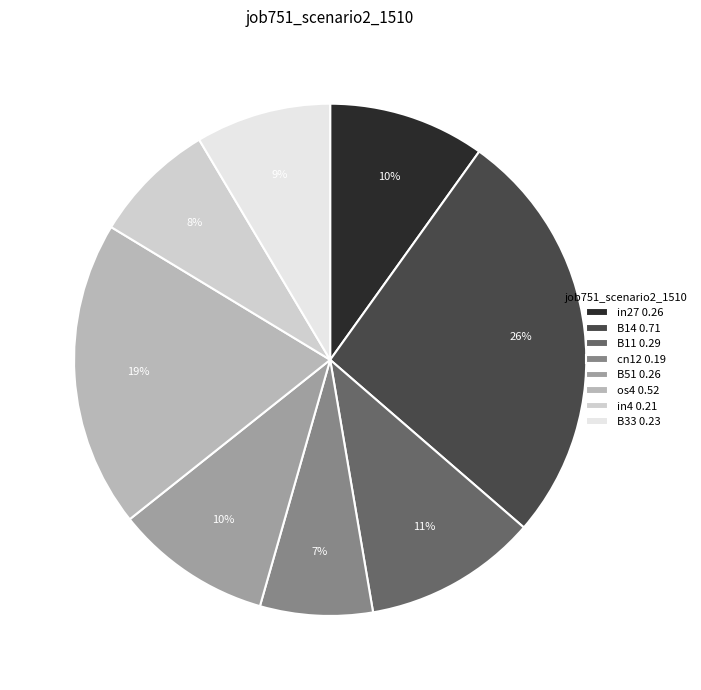

How many segments does this pie chart have?

8